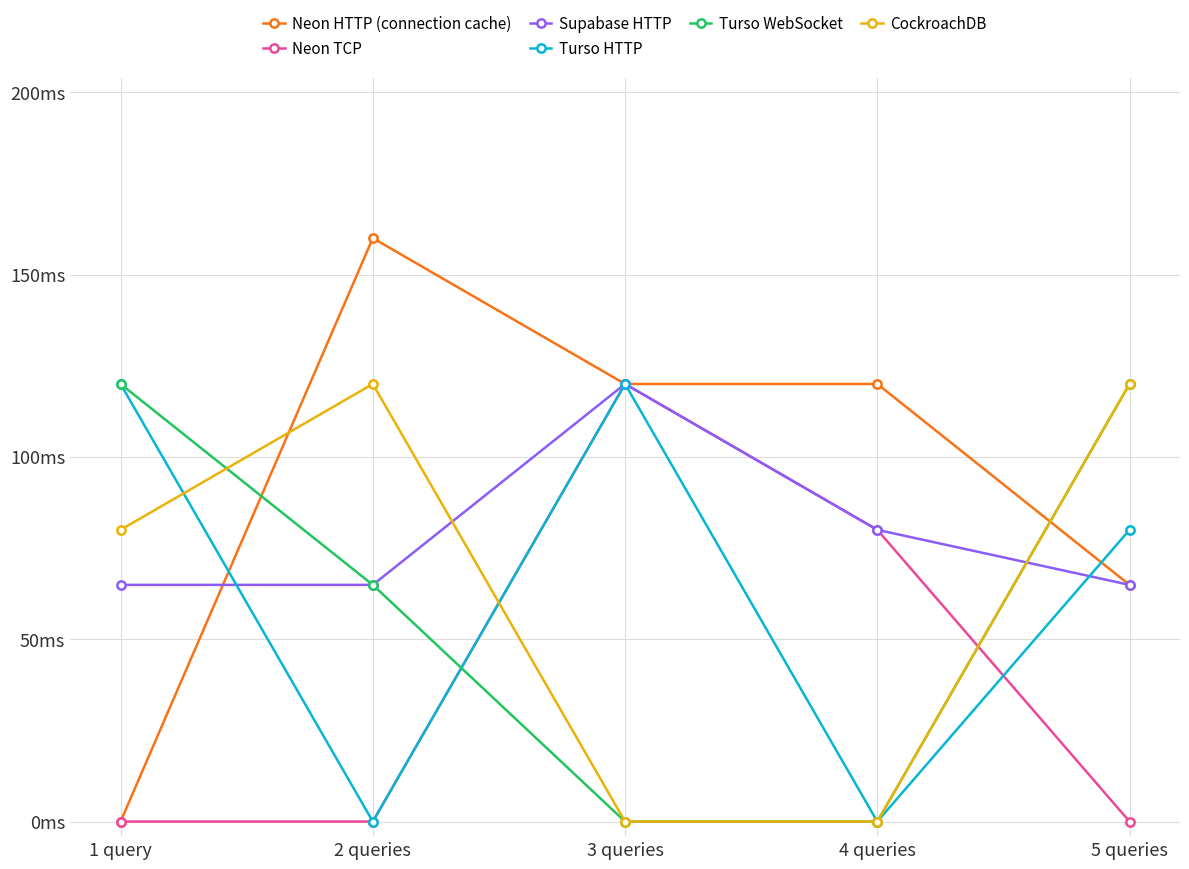

What are all the series names shown in the legend?

Neon HTTP (connection cache), Neon TCP, Supabase HTTP, Turso HTTP, Turso WebSocket, CockroachDB